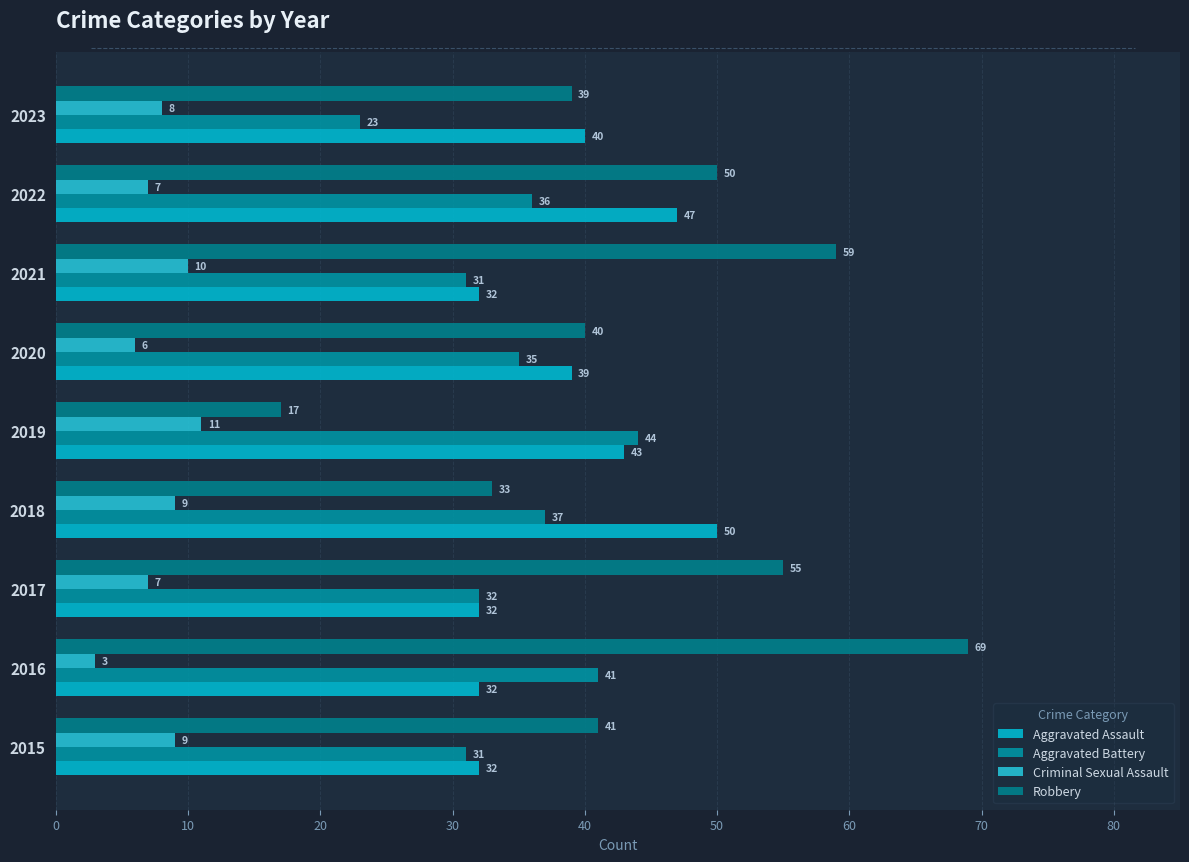

Reading left to right, what are all the values shown in this chart?

Aggravated Assault: 32	32	32	50	43	39	32	47	40
Aggravated Battery: 31	41	32	37	44	35	31	36	23
Criminal Sexual Assault: 9	3	7	9	11	6	10	7	8
Robbery: 41	69	55	33	17	40	59	50	39